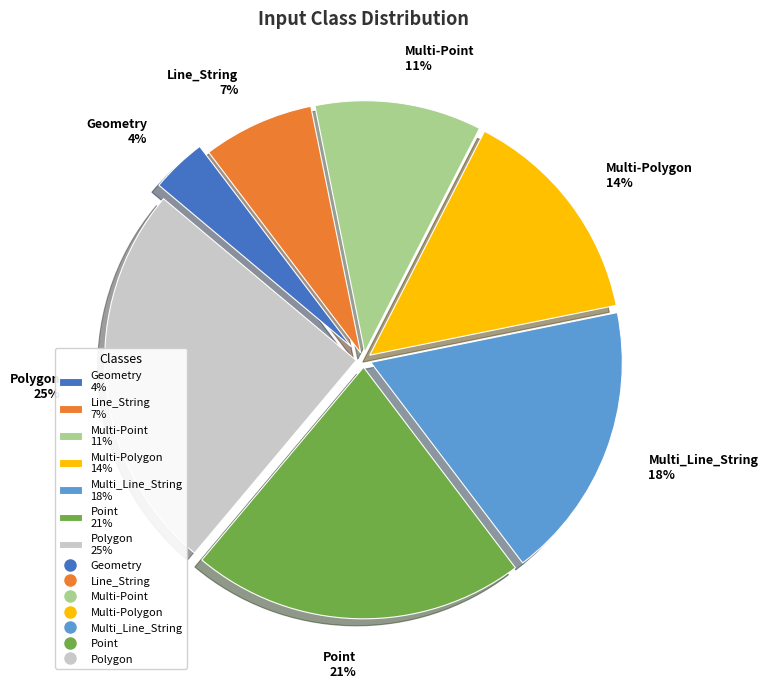

Count the number of slices in the pie.

7